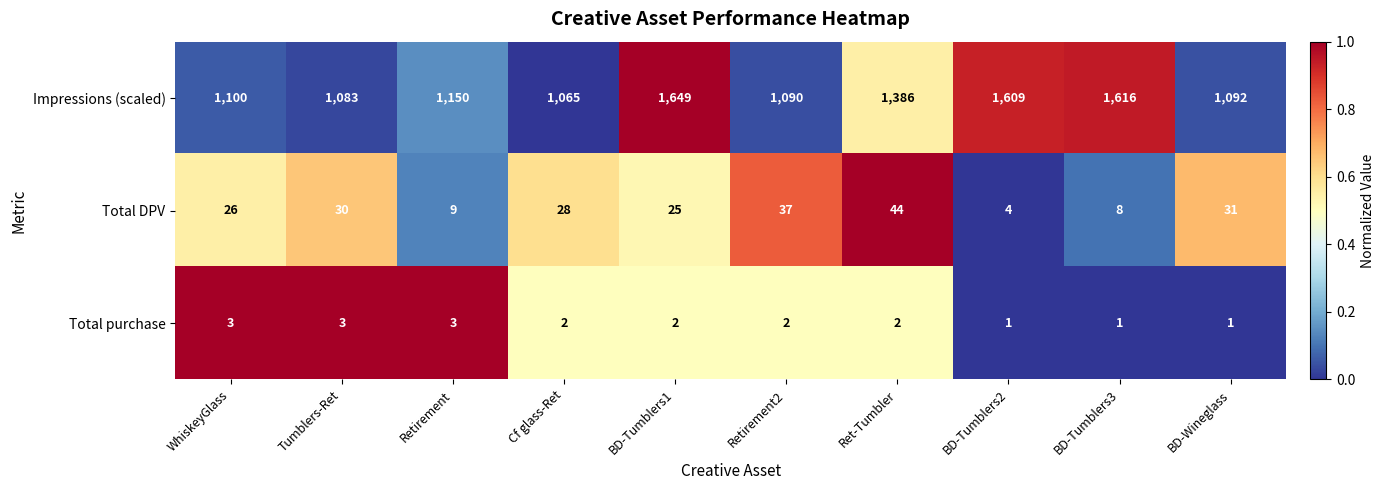

What is the sum of all Total DPV values?

242